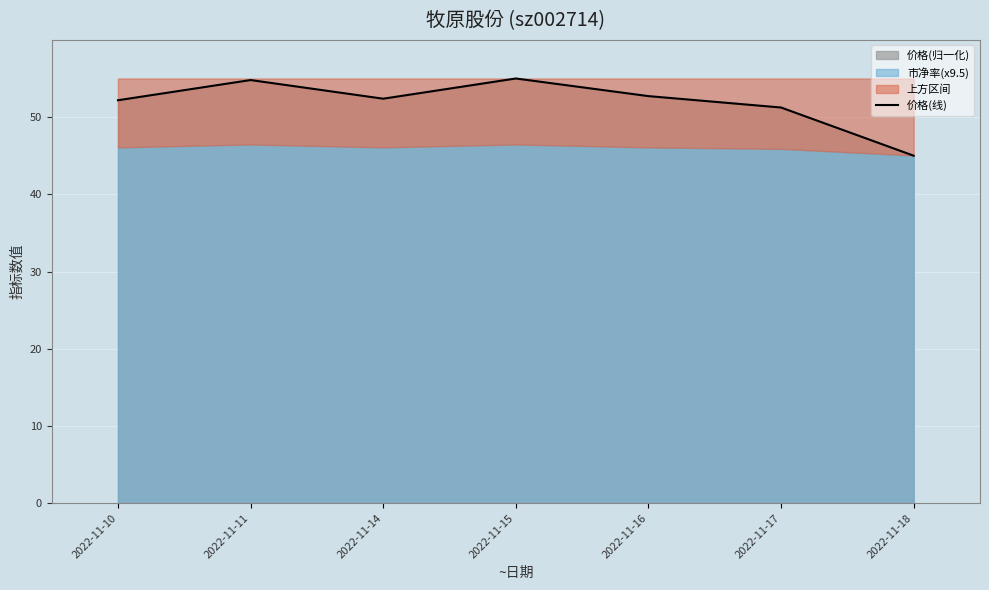

Reading left to right, list all the values displayed in this chart.

2022-11-10=52.2	2022-11-11=54.8	2022-11-14=52.4	2022-11-15=55.0	2022-11-16=52.7	2022-11-17=51.2	2022-11-18=45.0